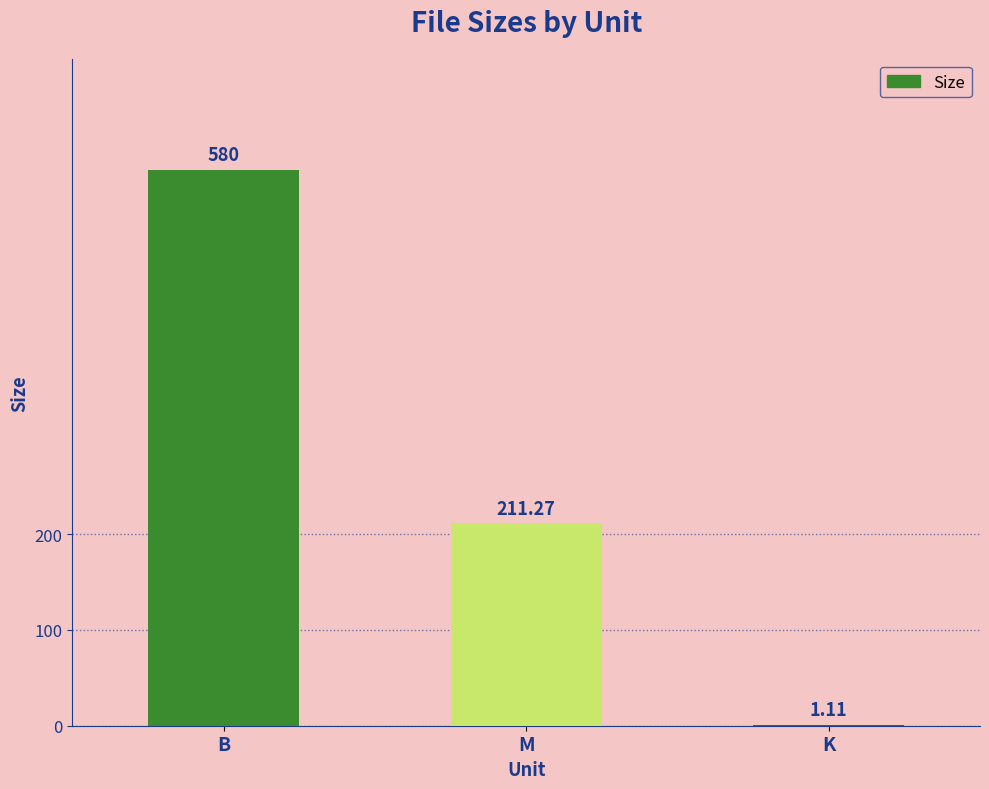

Which label corresponds to the largest value in the chart?

B